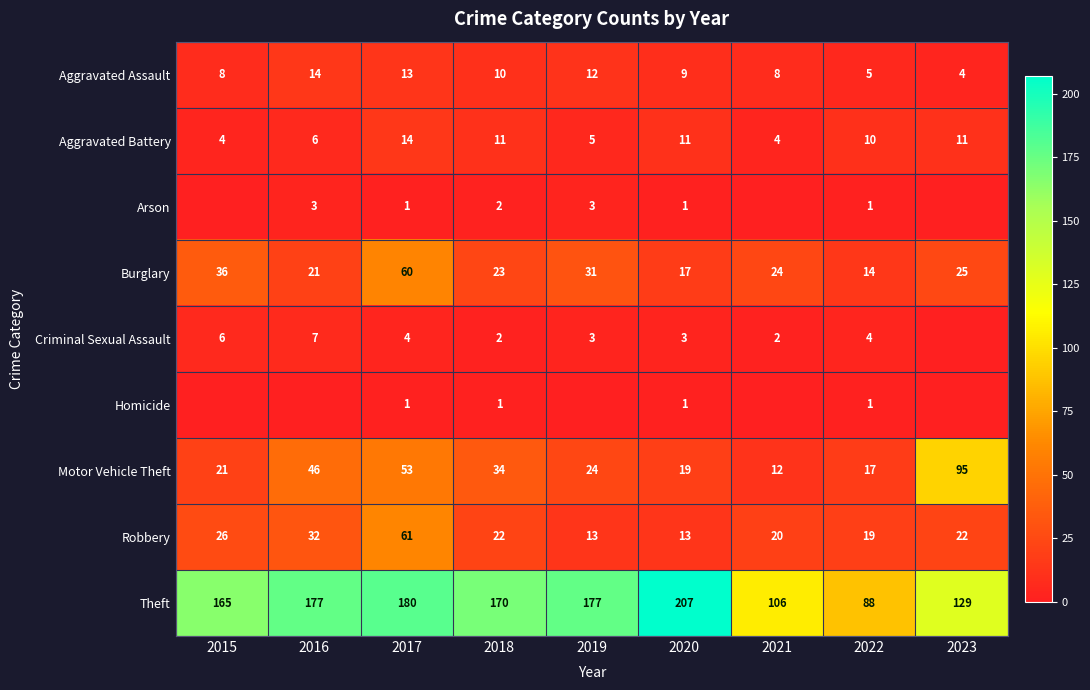

List the labels in order of Motor Vehicle Theft value, smallest first.

2021, 2022, 2020, 2015, 2019, 2018, 2016, 2017, 2023